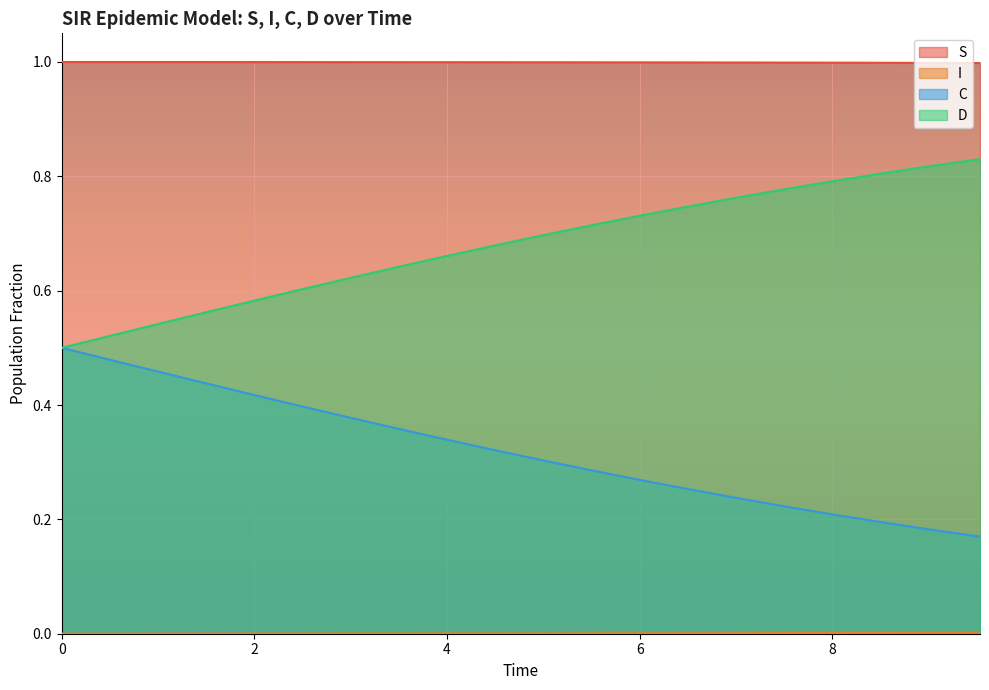

Which series has the largest total across all categories?

S